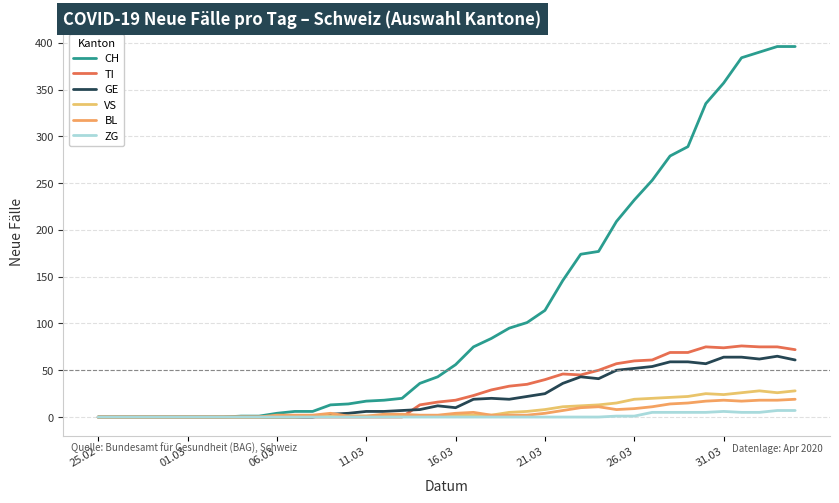

True or false: BL and GE cross at least once.

True